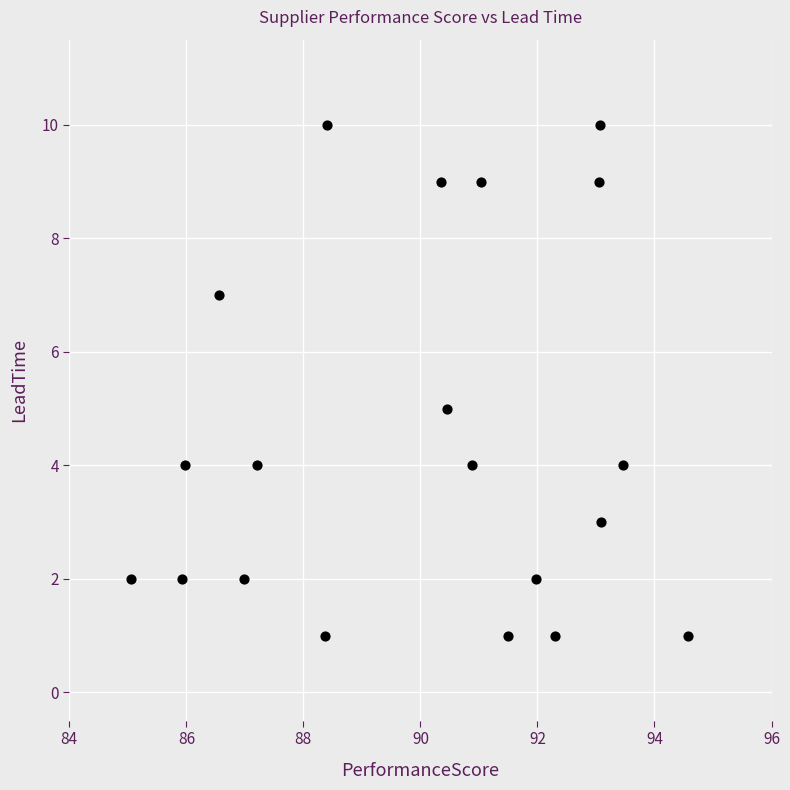

What is the range of Y values (max minus min)?

9